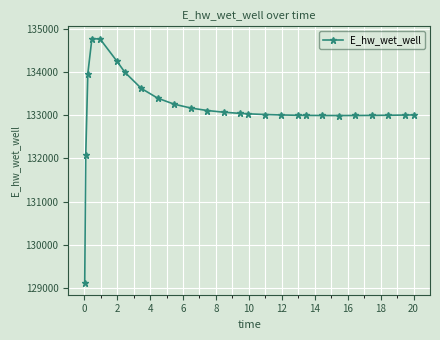

What is the value of the 10th point from the left?

133252.3